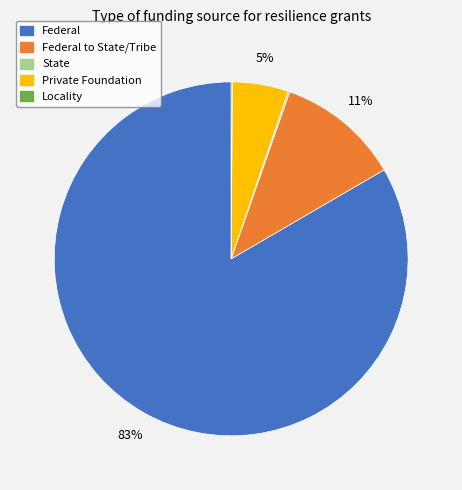

Does any single category account for the majority?

Yes